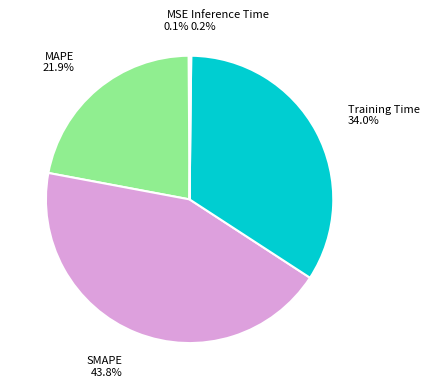

What is the total percentage of Training Time and SMAPE?

77.8%